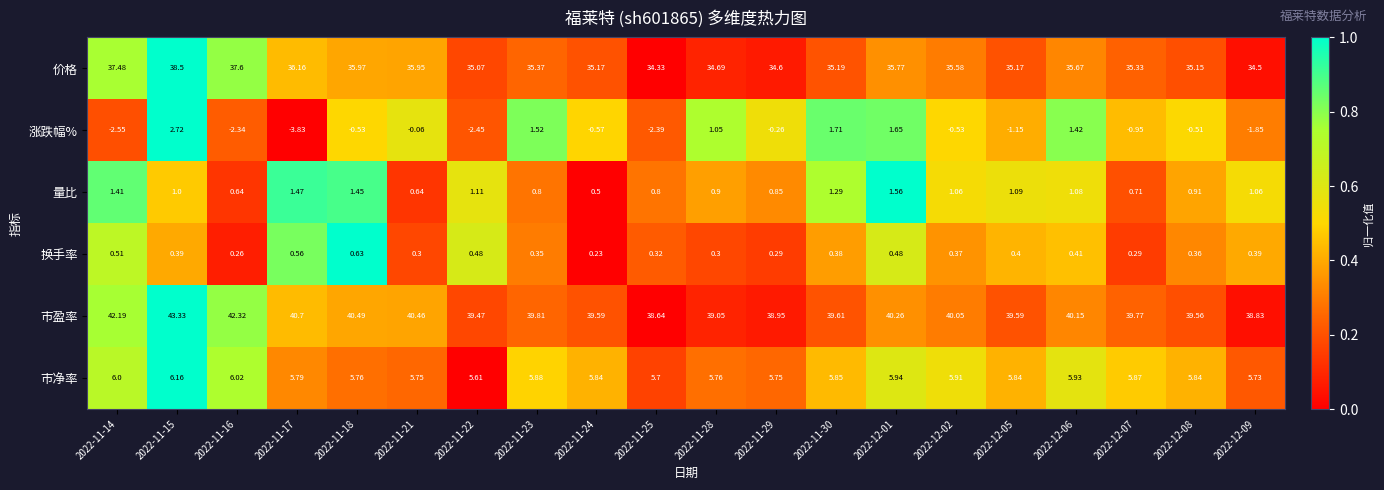

Count the number of categories in the chart.

20